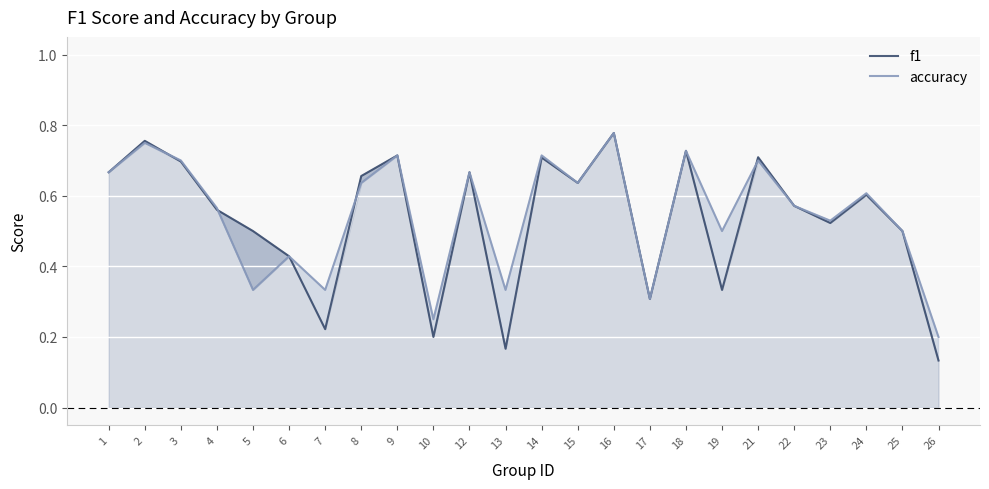

What is the value of the f1 point at the 2nd from the left?

0.8